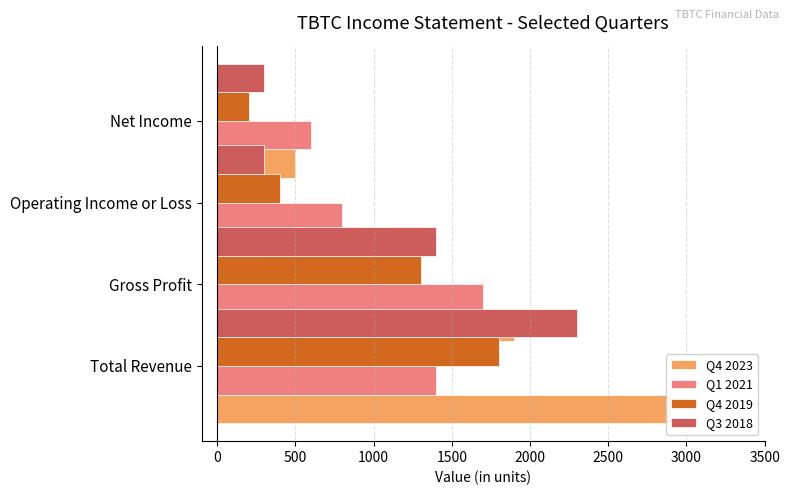

Reading left to right, what are all the values shown in this chart?

Q4 2023: 2900	1900	300	500
Q1 2021: 1400	1700	800	600
Q4 2019: 1800	1300	400	200
Q3 2018: 2300	1400	300	300